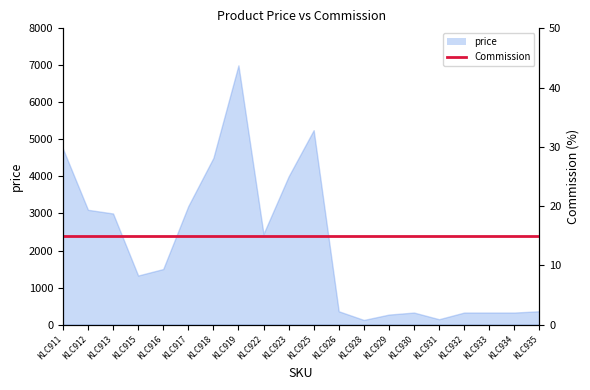

List the labels in order of value, smallest first.

KLC928, KLC931, KLC929, KLC930, KLC932, KLC933, KLC934, KLC926, KLC935, KLC915, KLC916, KLC922, KLC913, KLC912, KLC917, KLC923, KLC918, KLC911, KLC925, KLC919